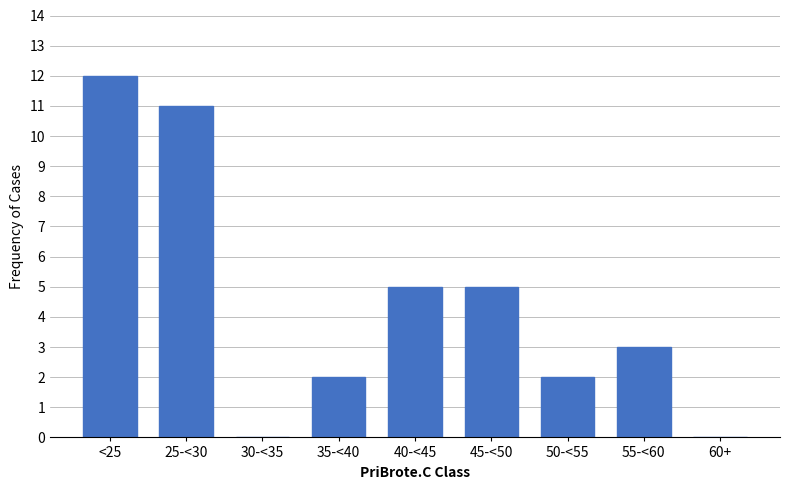

Reading left to right, transcribe all the data shown in this chart.

<25=12	25-<30=11	30-<35=0	35-<40=2	40-<45=5	45-<50=5	50-<55=2	55-<60=3	60+=0